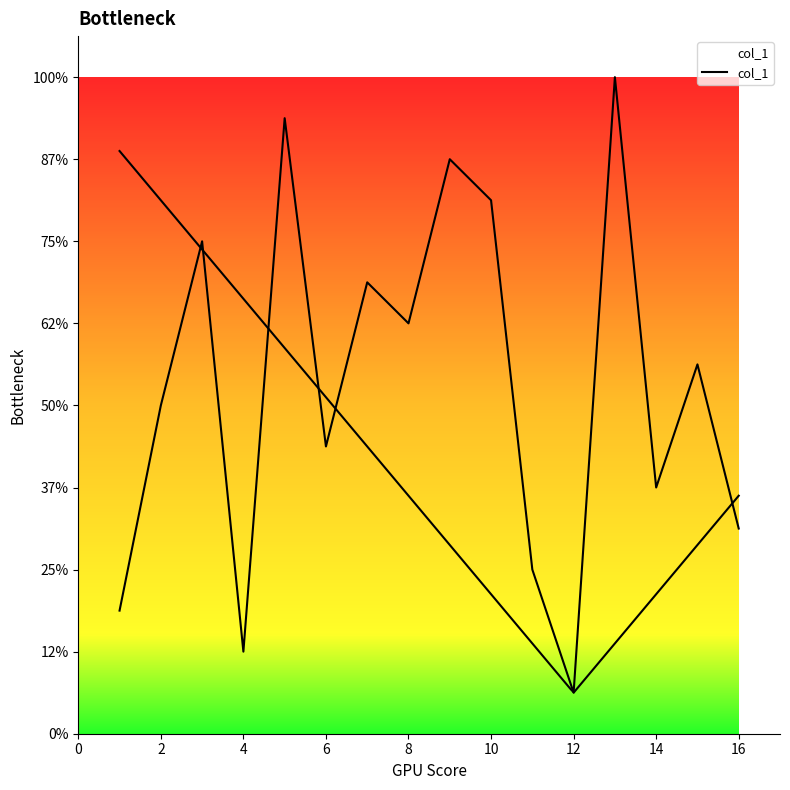

How many interior local peaks (higher than both neighbors) does the data have?

6